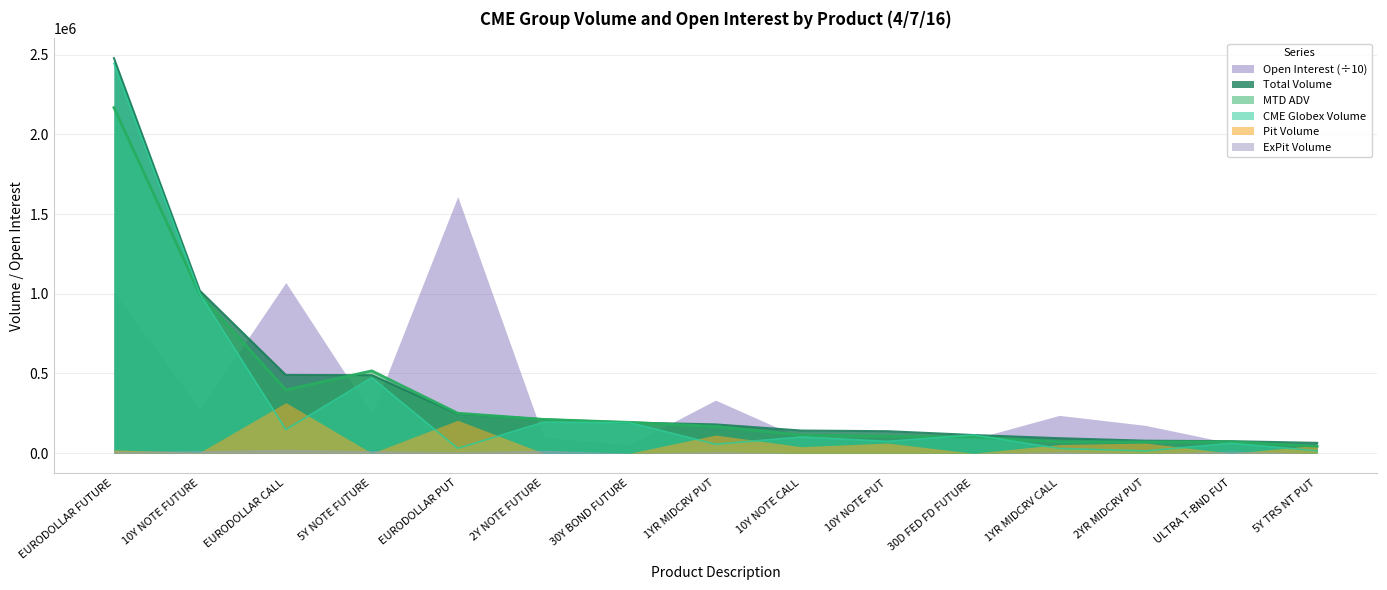

Which series has the widest spread of values?

CME Globex Volume